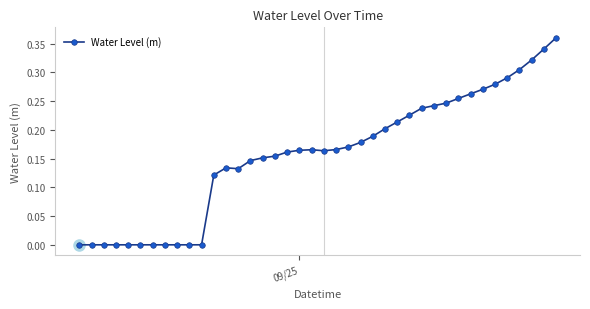

What is the sum of all values?

6.3